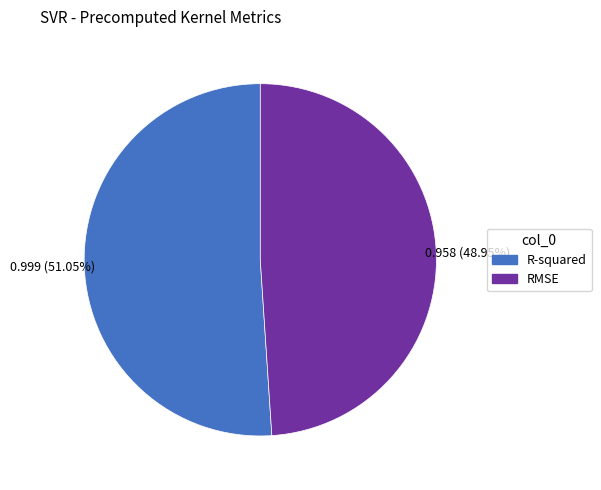

Rank the categories by value from lowest to highest.

RMSE, R-squared